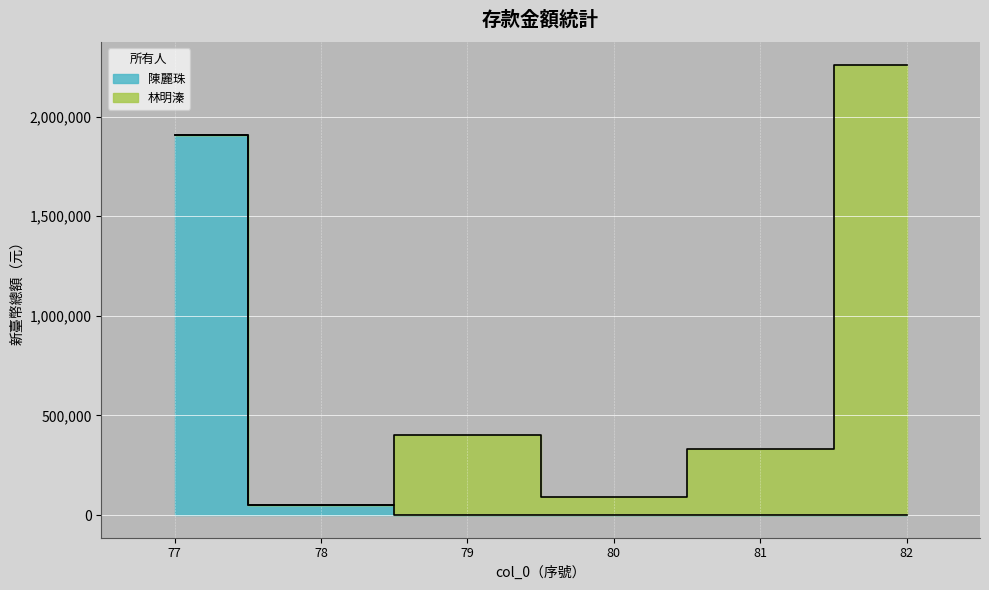

Does the chart display data point markers on the line(s)?

No